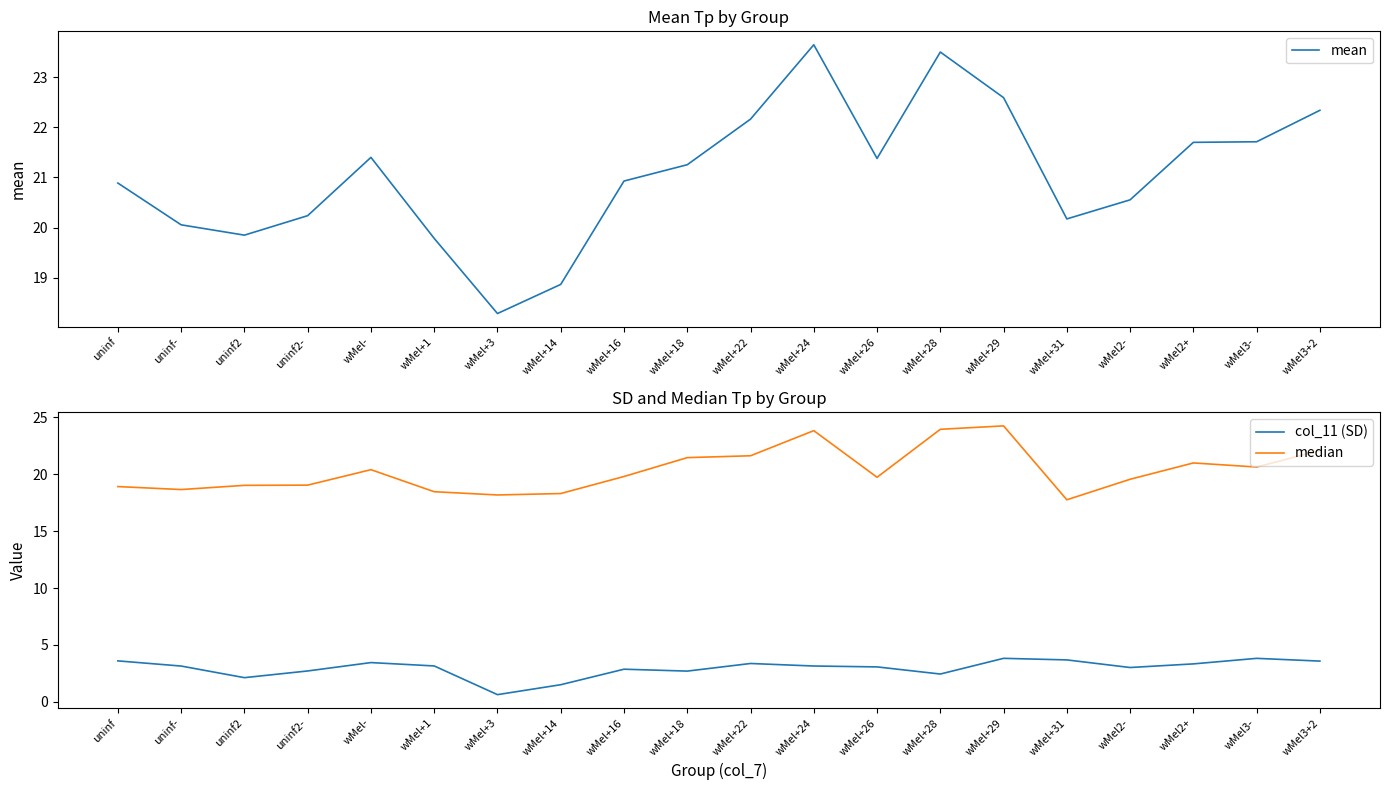

What is the value of the mean point at the 20th from the left?

22.3